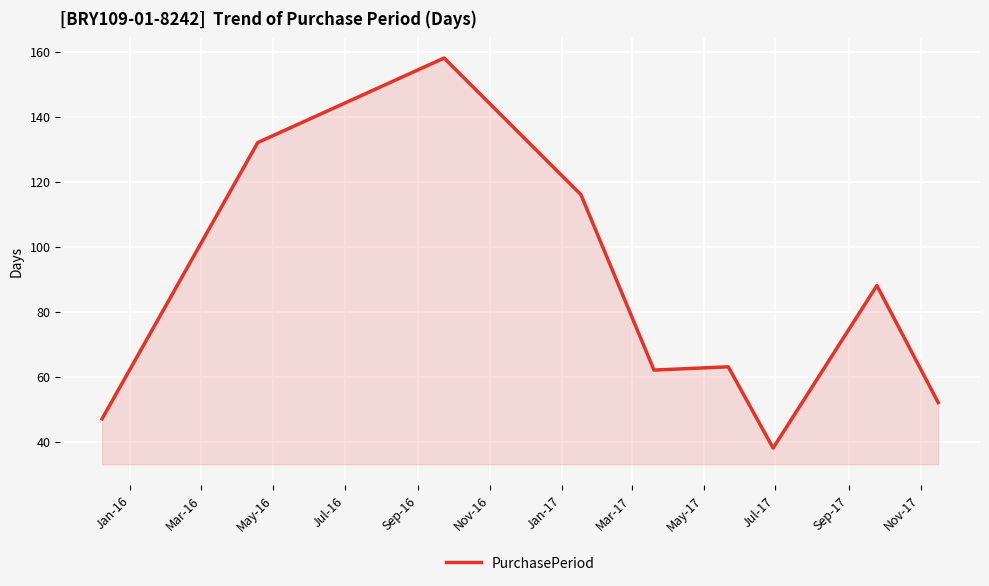

What is the minimum value shown in the chart?

38